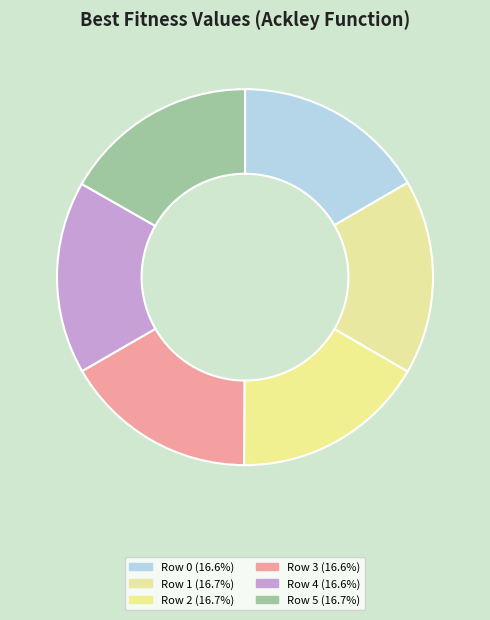

What is the smallest slice in the pie chart?

Row 4